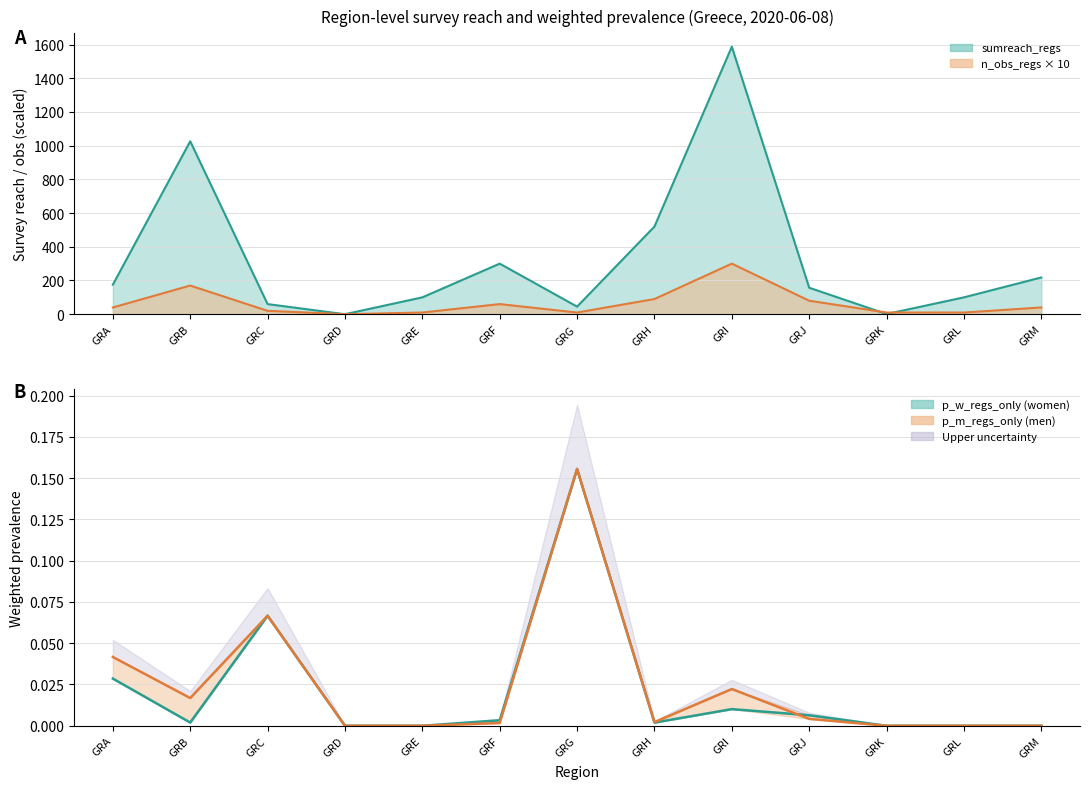

At which label is p_m_regs_only closest to 0?

GRD